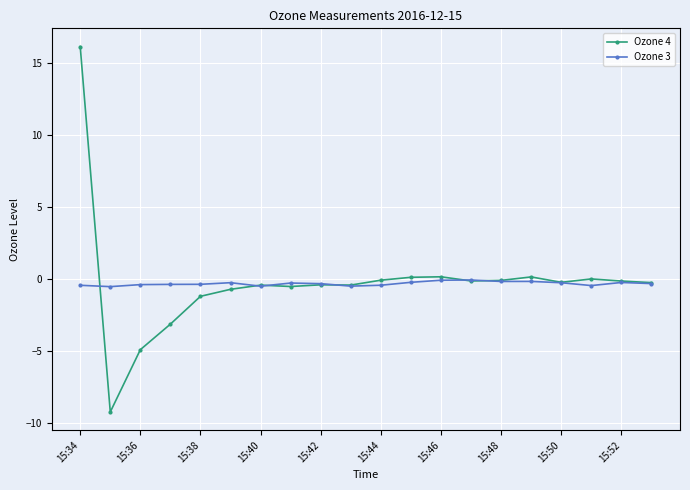

Which series has the widest spread of values?

Ozone 4